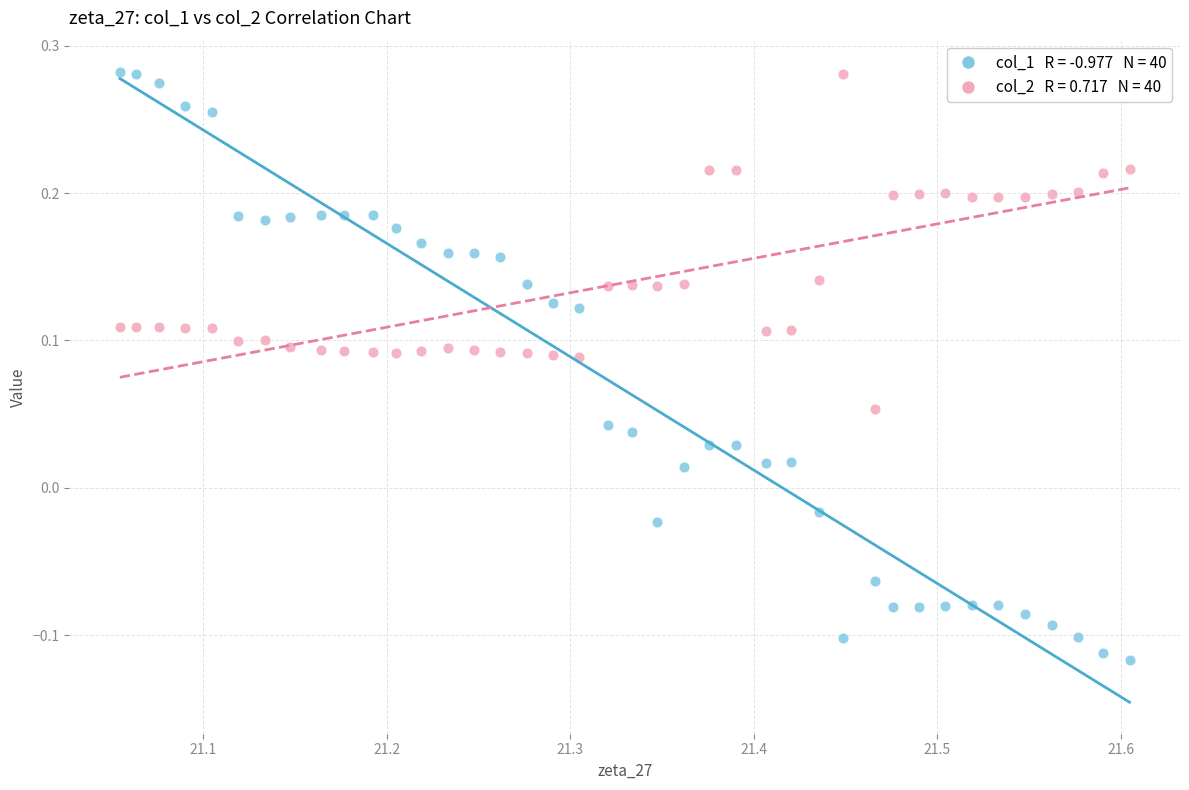

Across all data points, what is the range of X values (max minus min)?

0.6